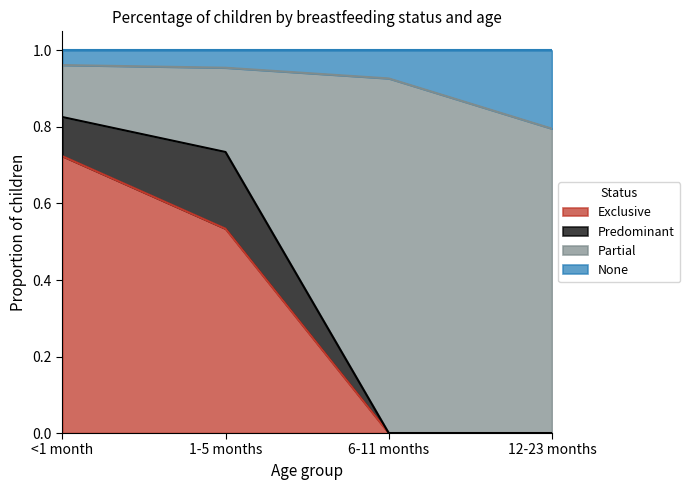

What is the total value across all series at 6-11 months?

1.0